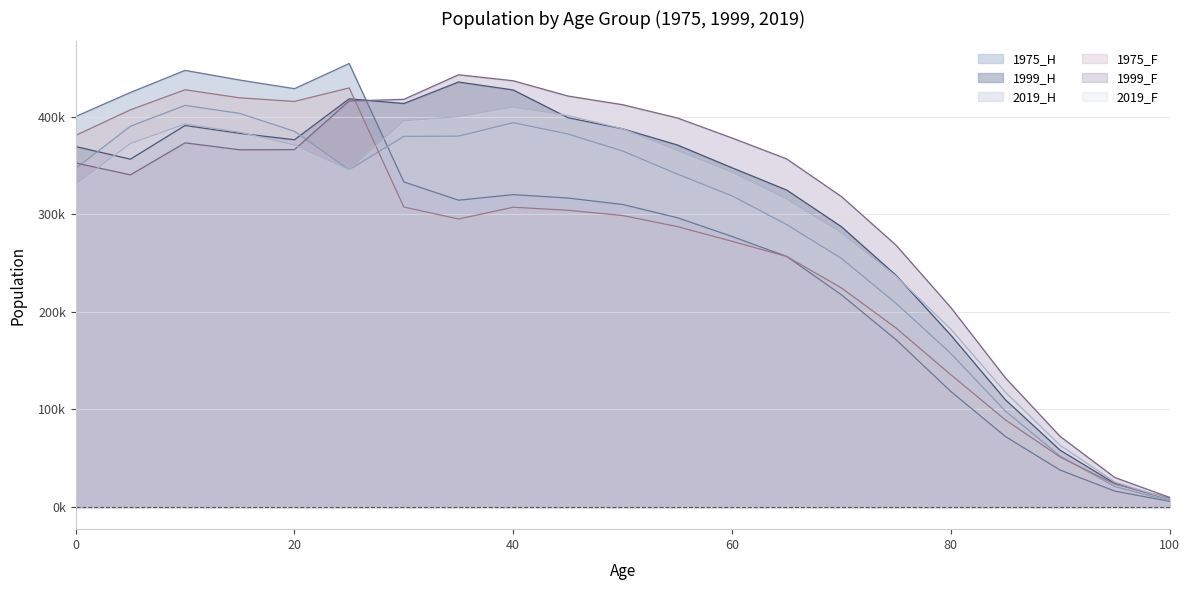

Does the chart display data point markers on the line(s)?

No